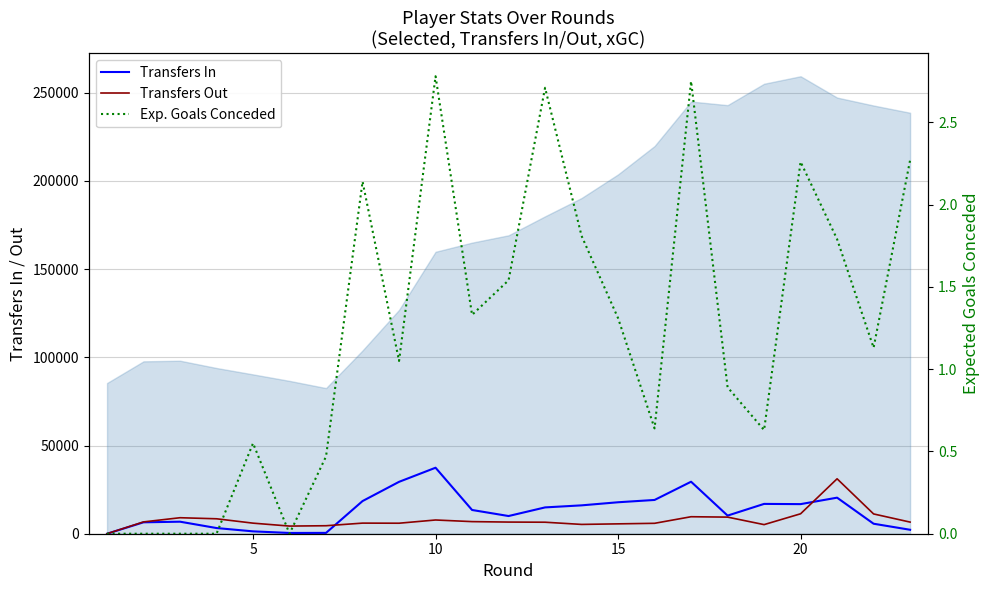

Is it true that Transfers Out equals 6862.0 at 10?

True